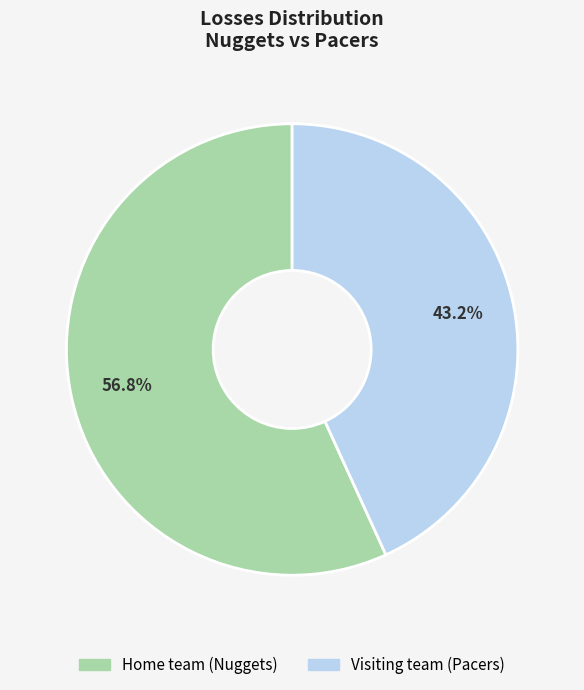

Rank the categories by value from lowest to highest.

Visiting team (Pacers), Home team (Nuggets)